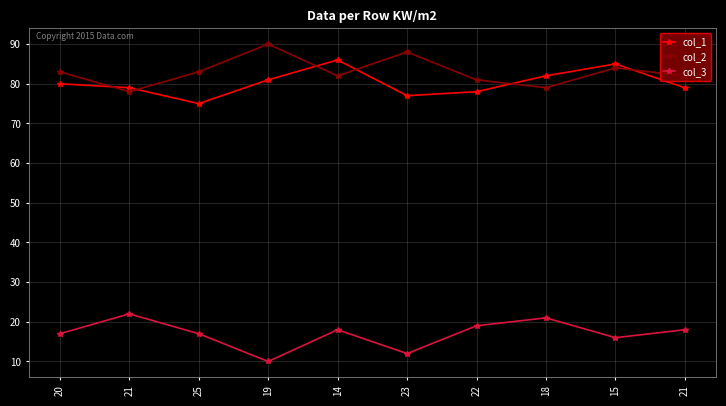

Reading left to right, transcribe all the data shown in this chart.

col_1: 20=80	21=79	25=75	19=81	14=86	23=77	22=78	18=82	15=85	21=79
col_2: 20=83	21=78	25=83	19=90	14=82	23=88	22=81	18=79	15=84	21=82
col_3: 20=17	21=22	25=17	19=10	14=18	23=12	22=19	18=21	15=16	21=18